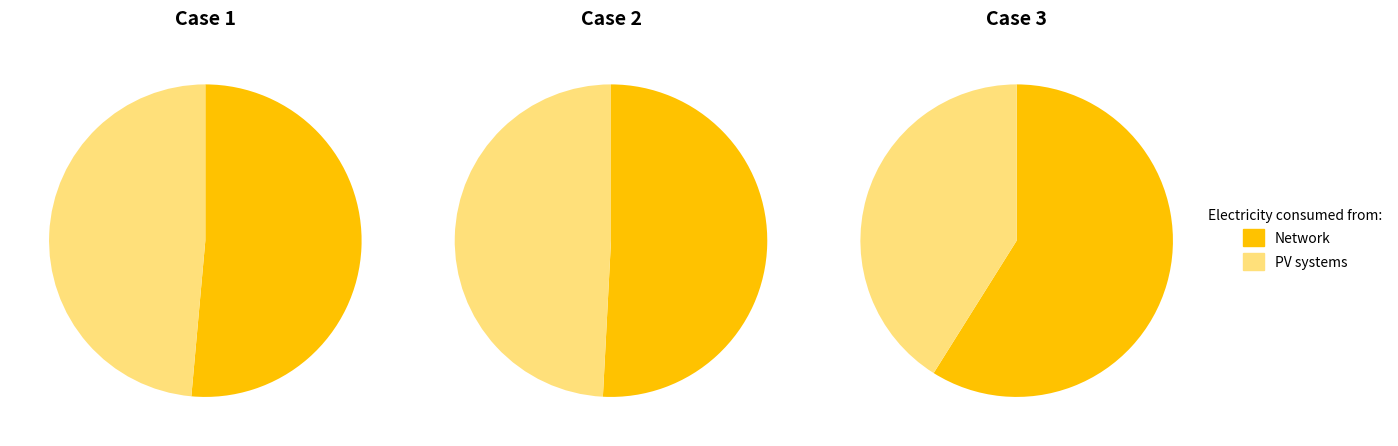

True or false: Aggravated Assault accounts for 32% of the total.

False